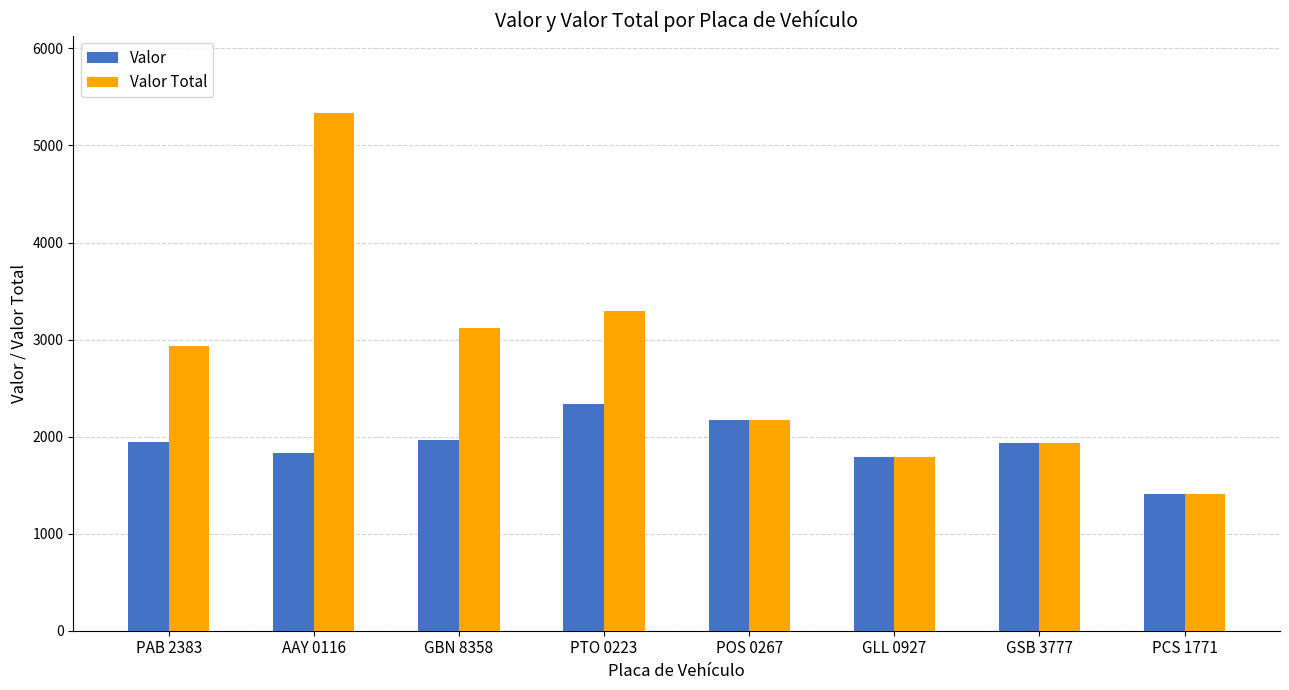

Rank the categories by Valor Total value from lowest to highest.

PCS 1771, GLL 0927, GSB 3777, POS 0267, PAB 2383, GBN 8358, PTO 0223, AAY 0116